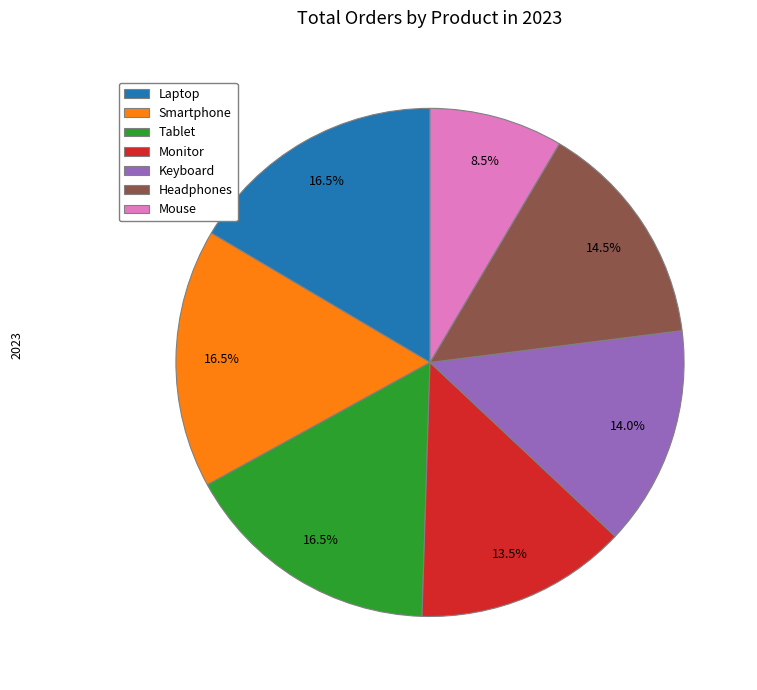

Which category has the smallest portion of the pie?

Mouse